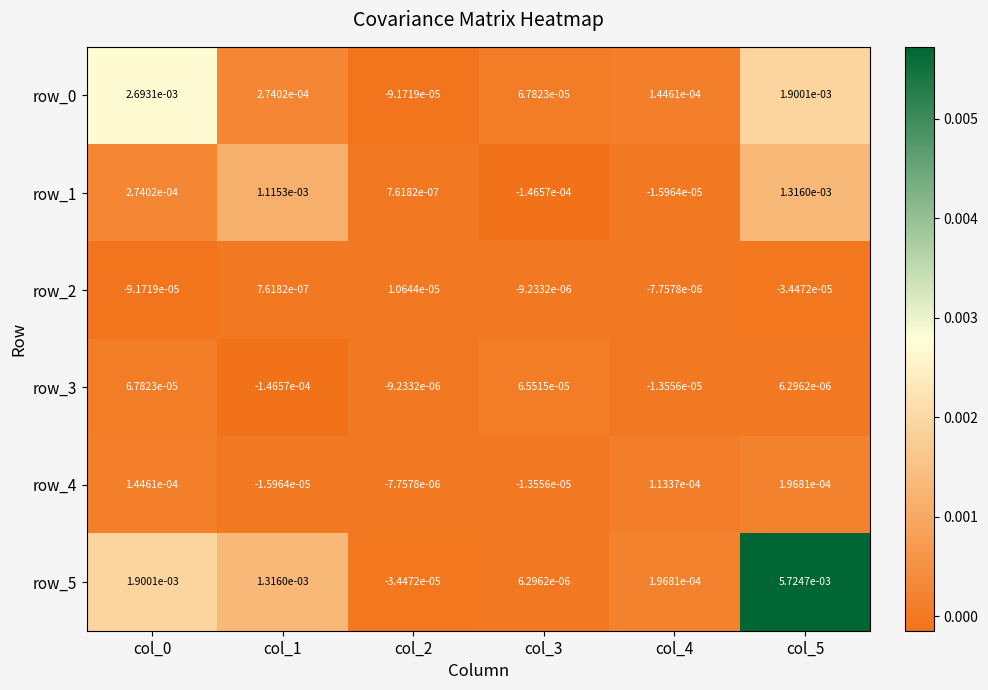

How many data points does each series have?

6